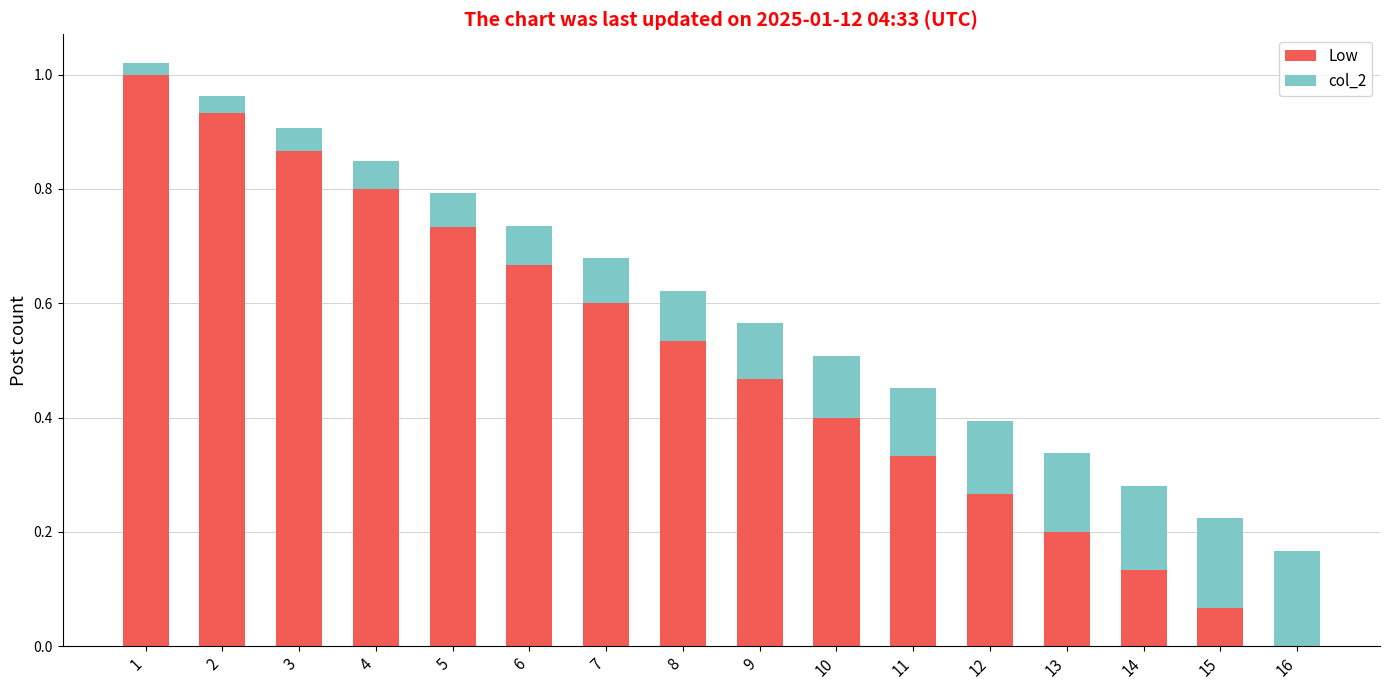

The Low series shows 0.4 at 3. True or false?

False